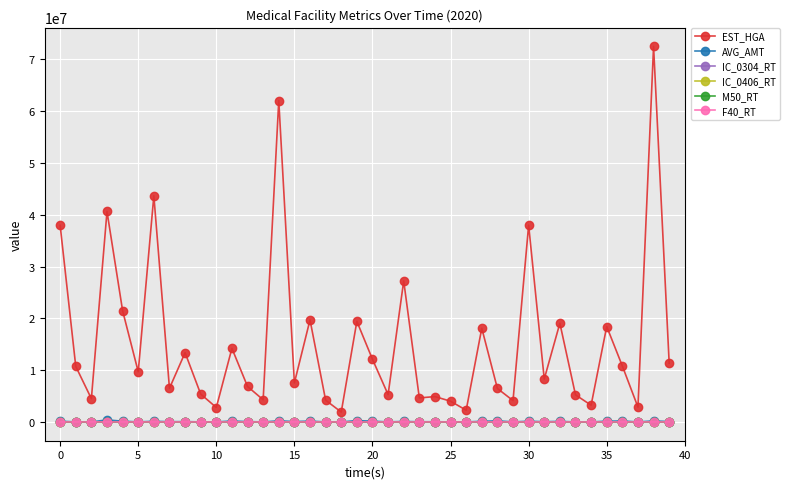

What is the value of the IC_0304_RT point at the 19th from the left?

11.1